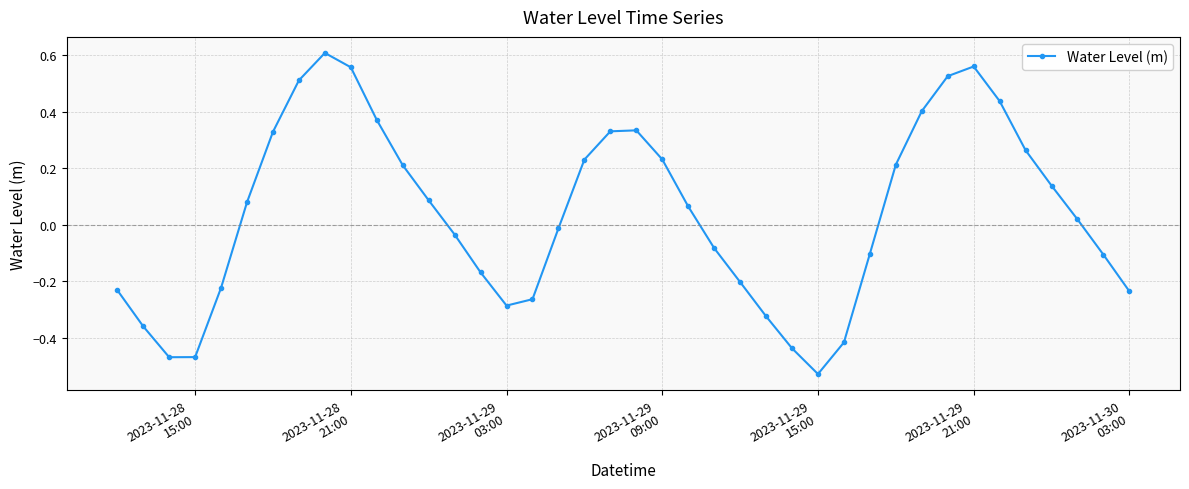

How many values are below zero?

19